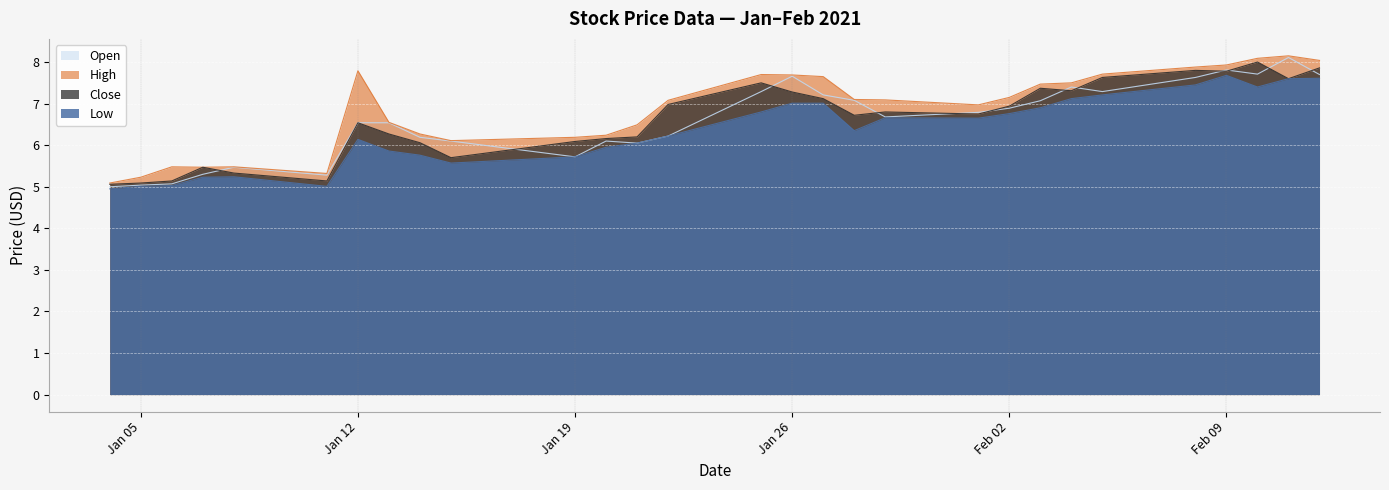

The High series shows 7.9 at Feb 09. True or false?

True